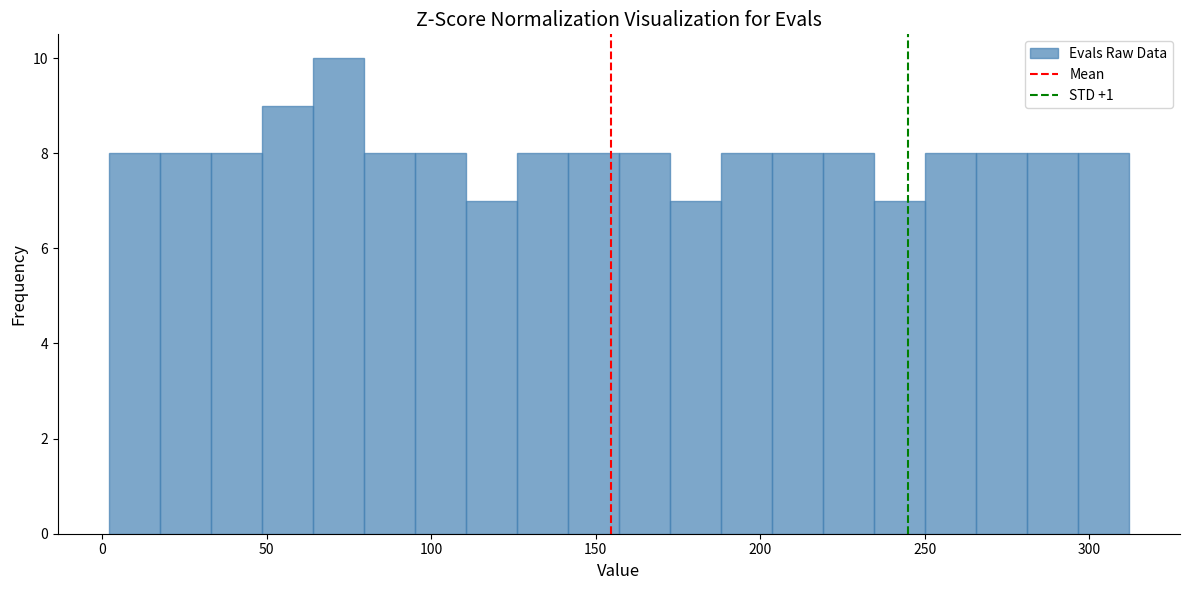

Read against the x-axis, roughly where is the centre of the tallest bar?

70